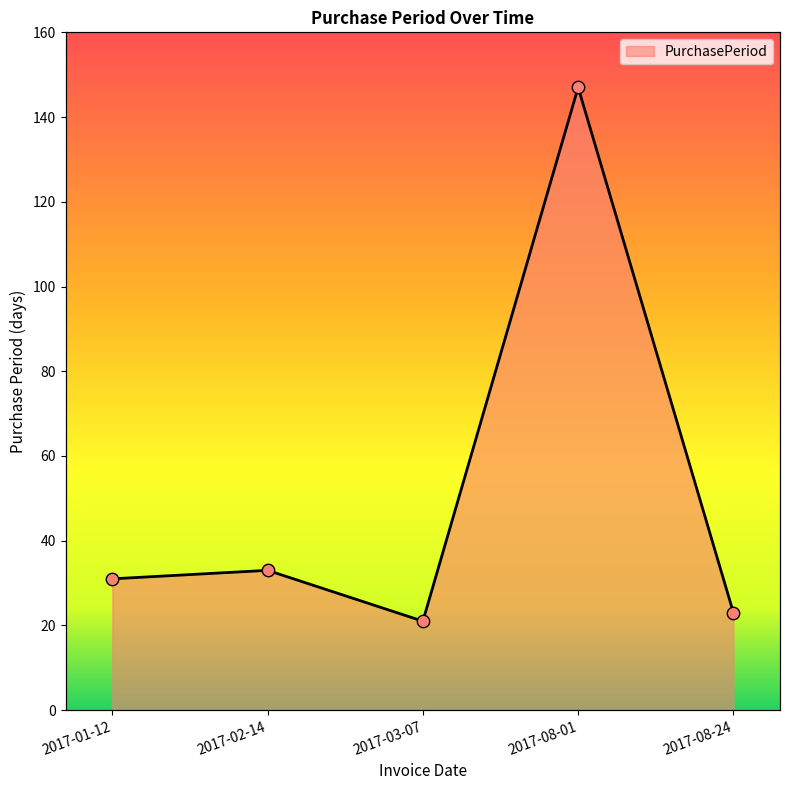

Which has a higher value, 2017-02-14 or 2017-08-01?

2017-08-01